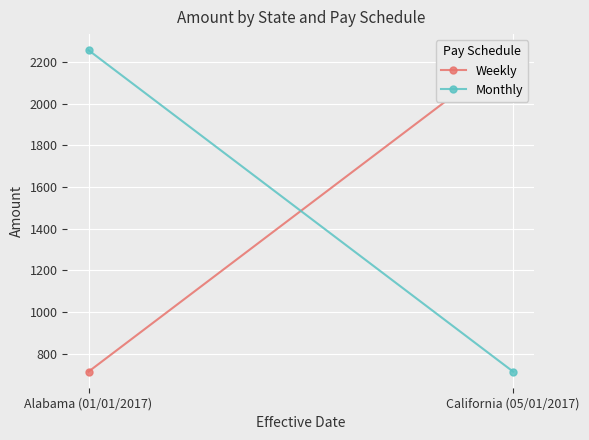

What is the highest value of the Monthly series?

2258